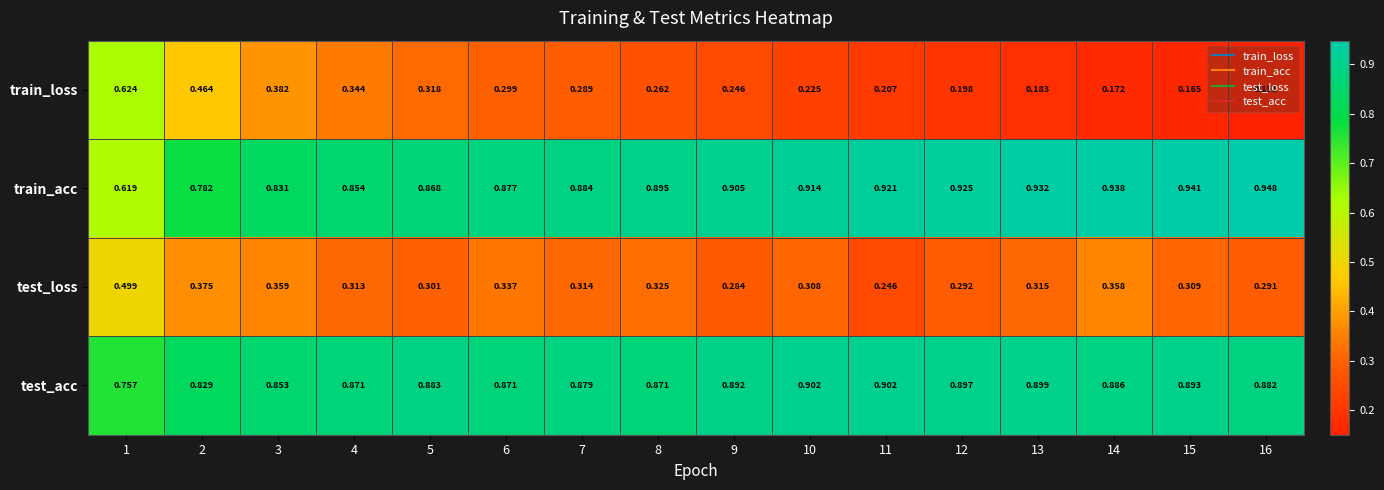

Rank the series by their maximum value, from highest to lowest.

train_acc, test_acc, train_loss, test_loss